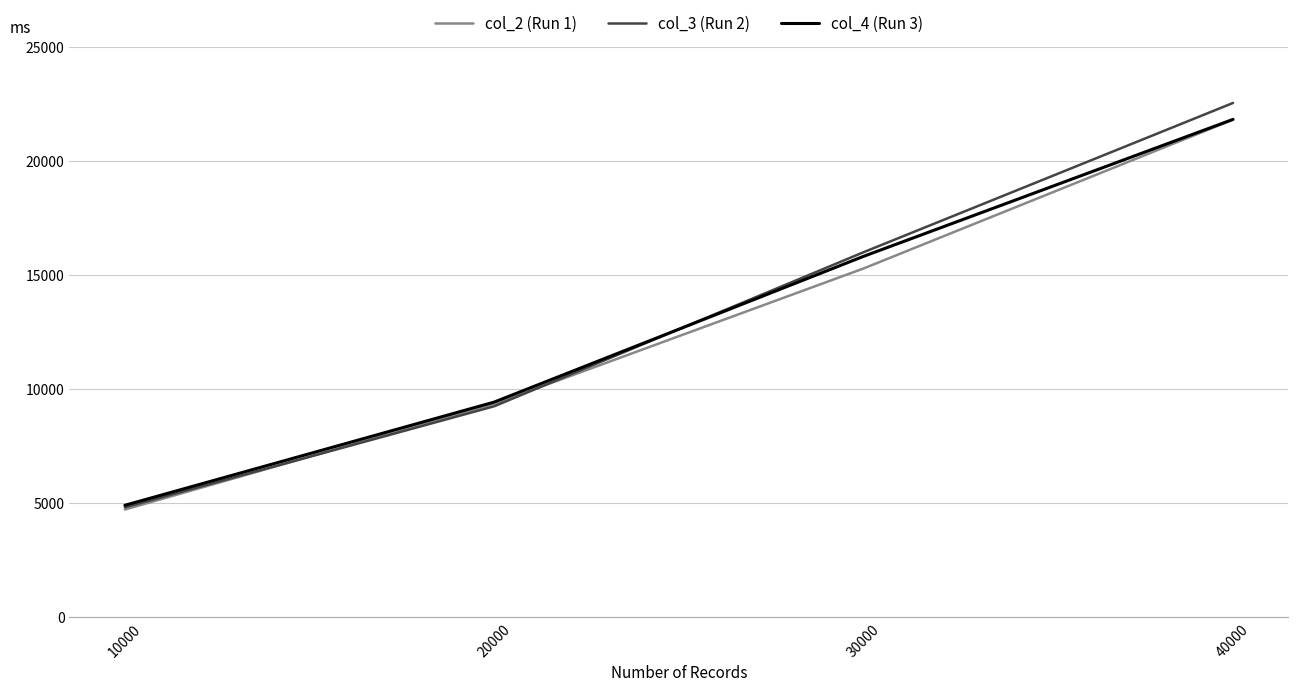

Is the value of col_4 (Run 3) at 10000 greater than the value of col_3 (Run 2) at 30000?

No